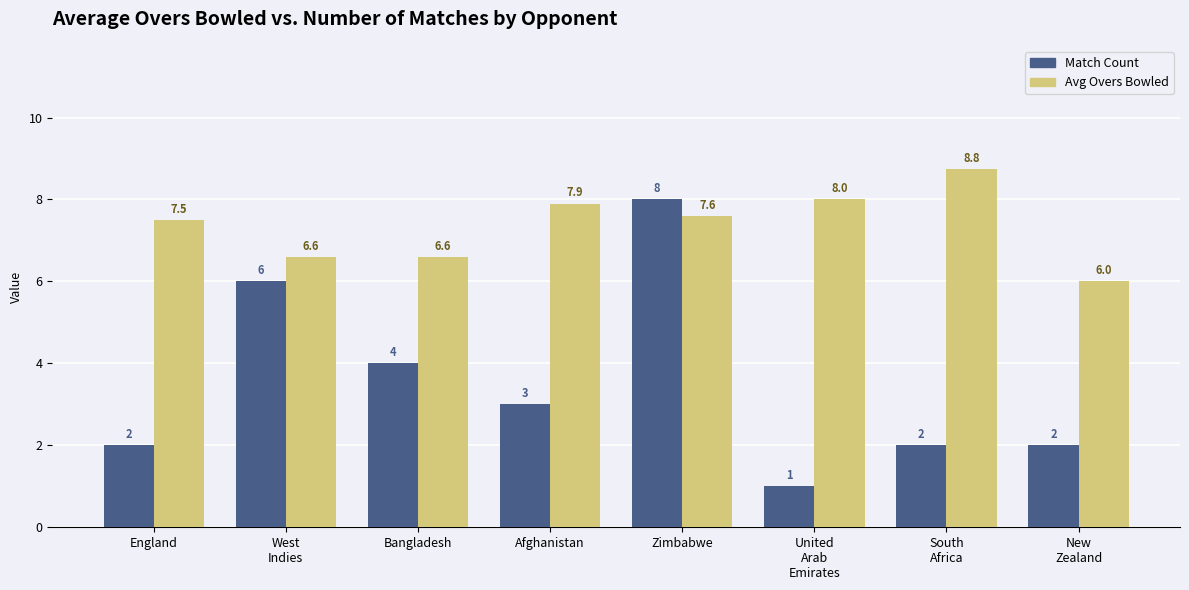

What is the greatest value displayed?

8.8